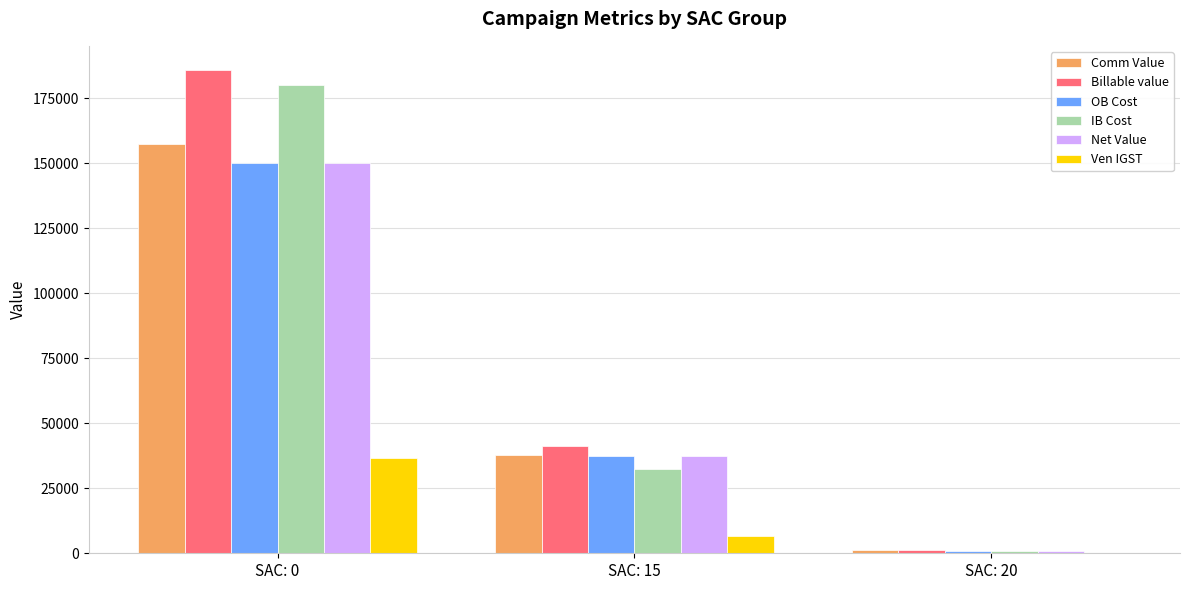

At which category is the sum across all series the highest?

SAC: 0